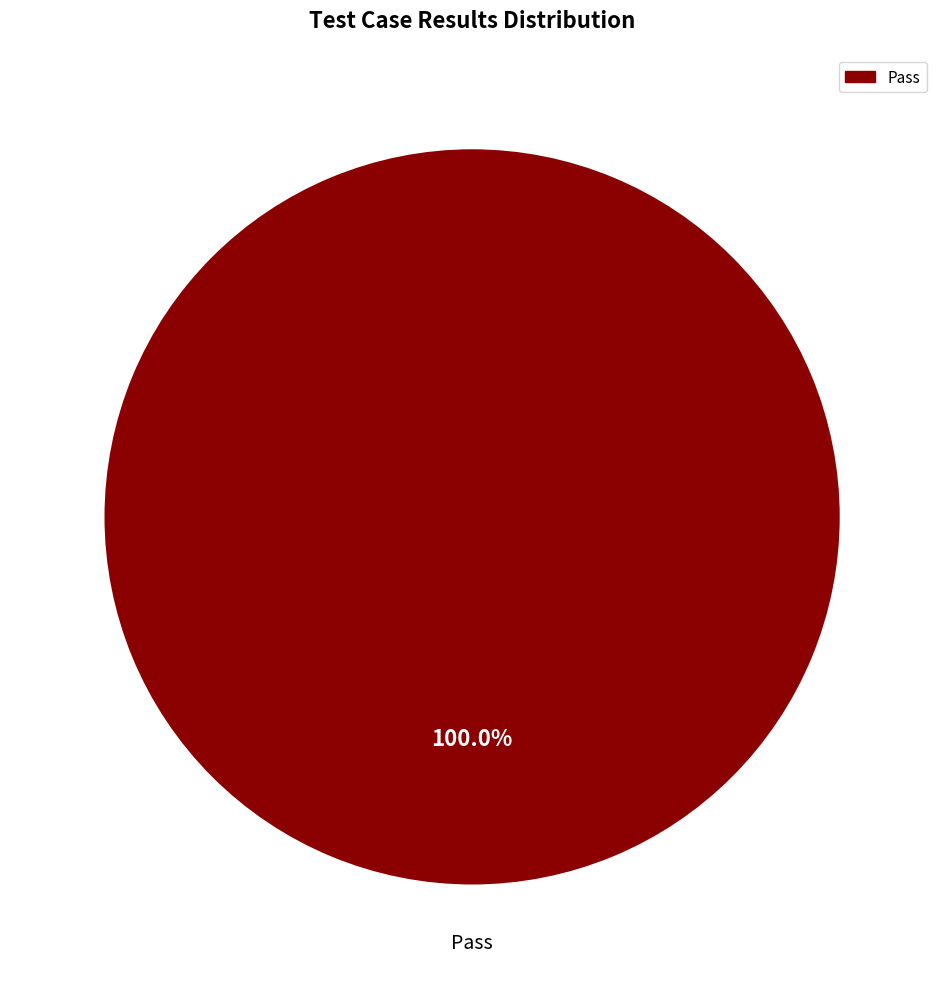

Count the number of slices in the pie.

1